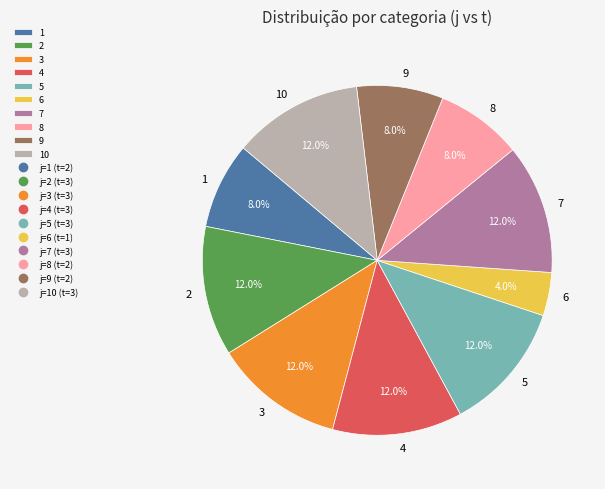

The 1 slice represents 8% of the pie. True or false?

True